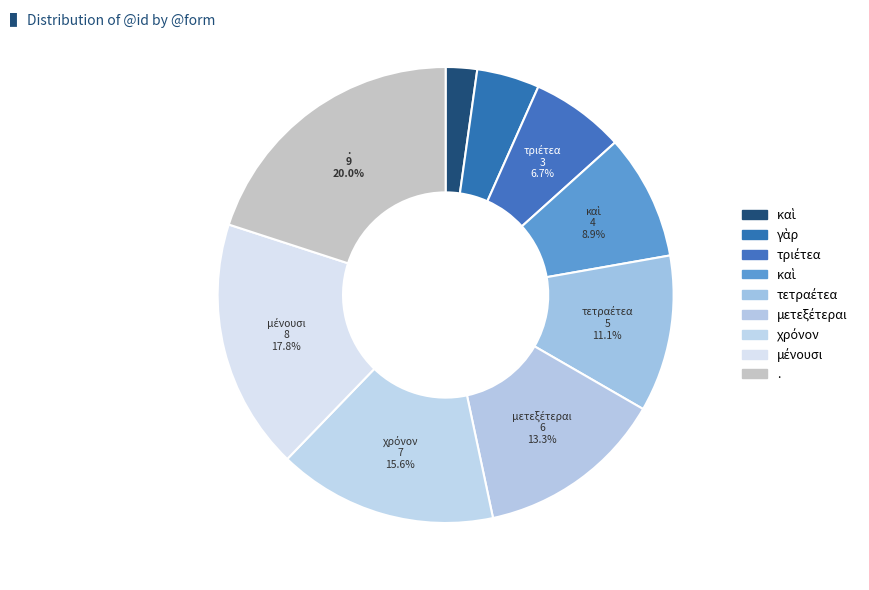

Count the number of slices in the pie.

9